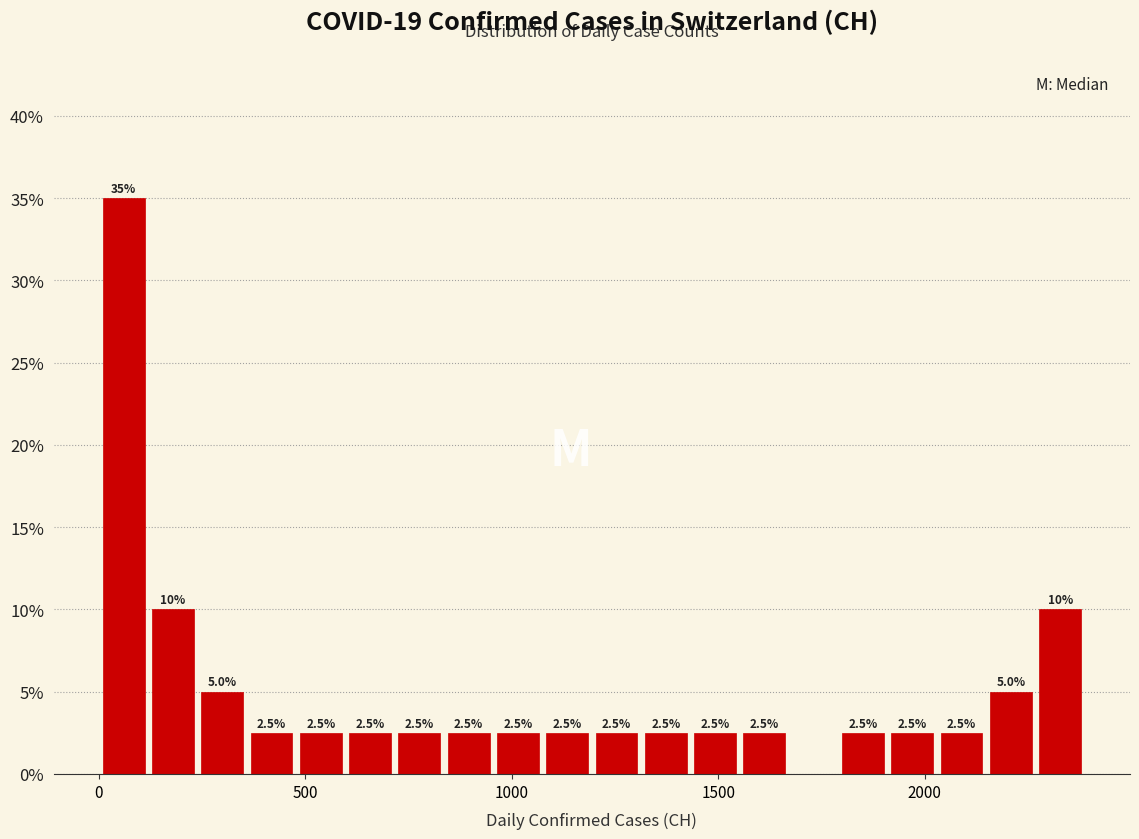

Around what value on the x-axis is the tallest bar? Give the approximate position of its centre, as read against the axis.

50